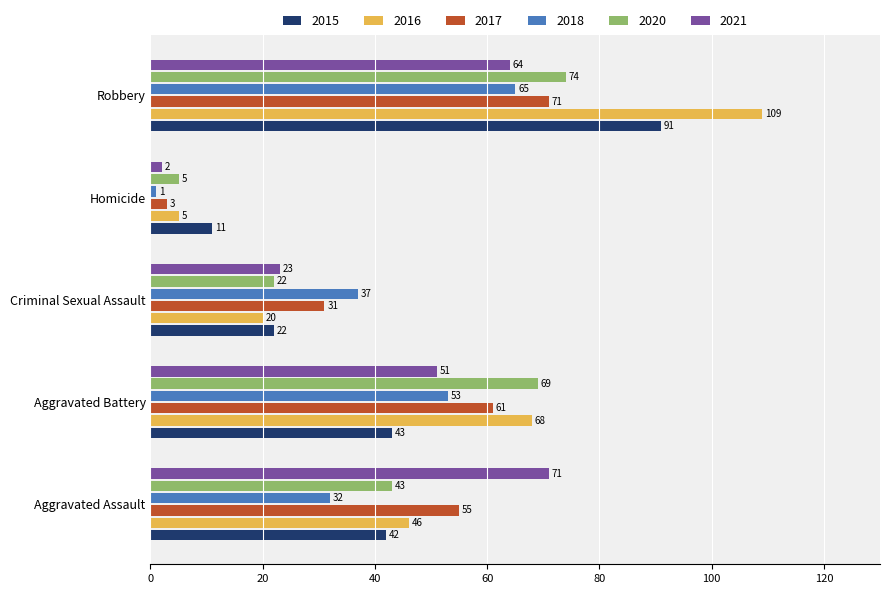

The value of 2020 at Aggravated Assault is 43. True or false?

True